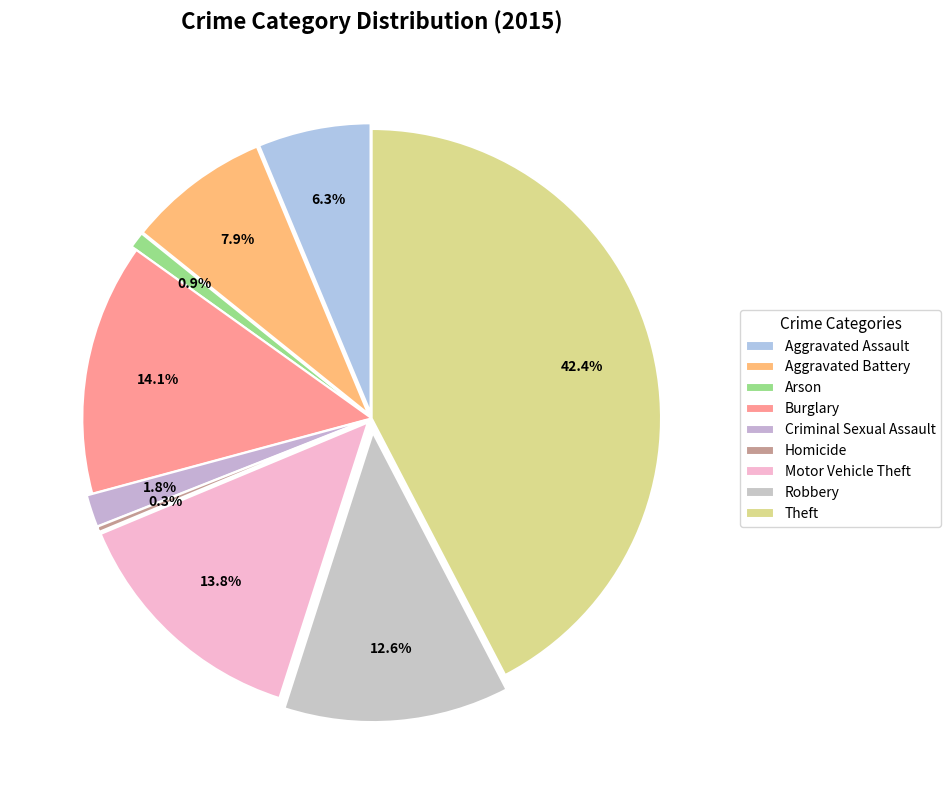

Is it true that Arson is 1% of the pie?

True